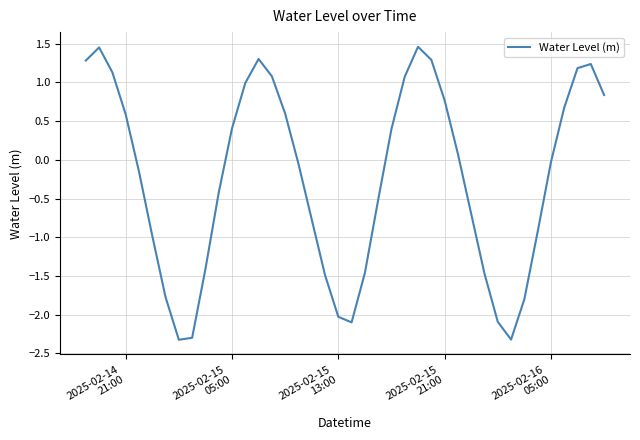

What is the smallest value displayed?

-2.3